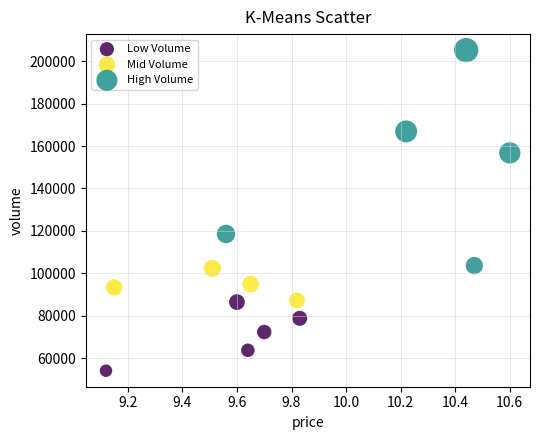

Which series has the widest spread of Y values?

High Volume